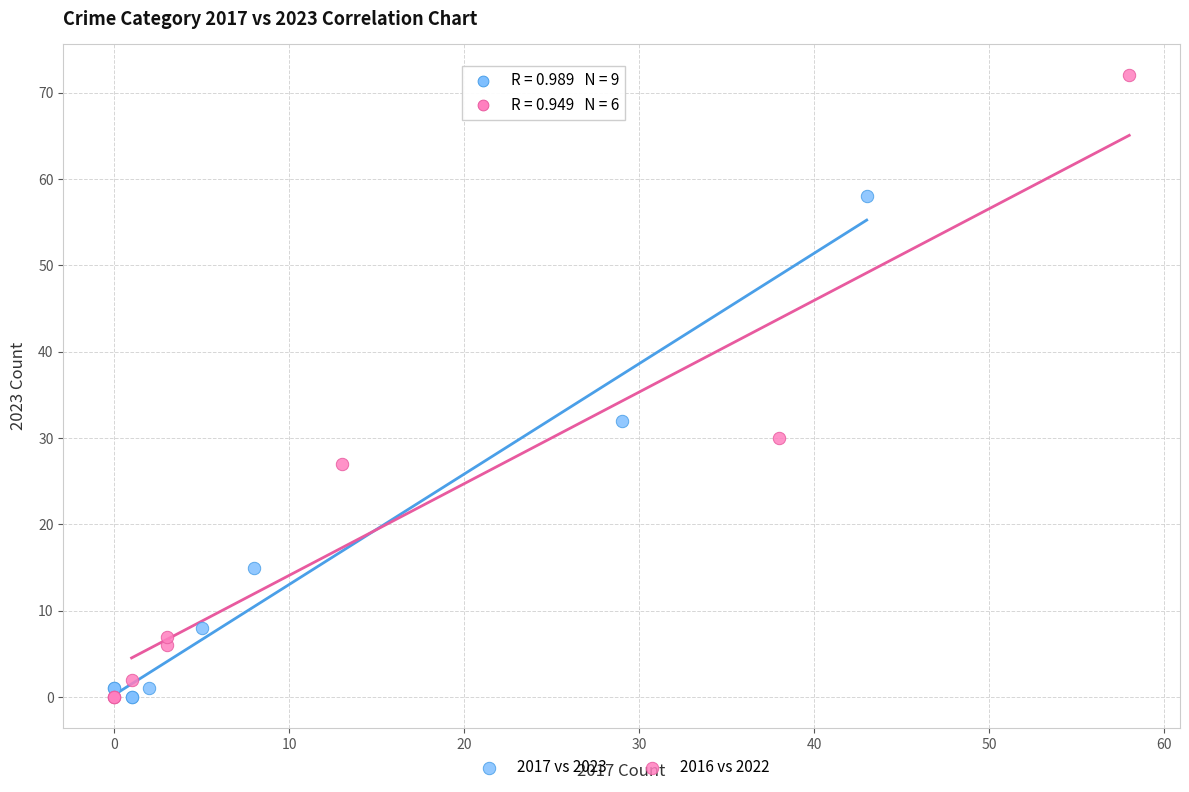

Which series reaches the maximum Y coordinate?

2016 vs 2022